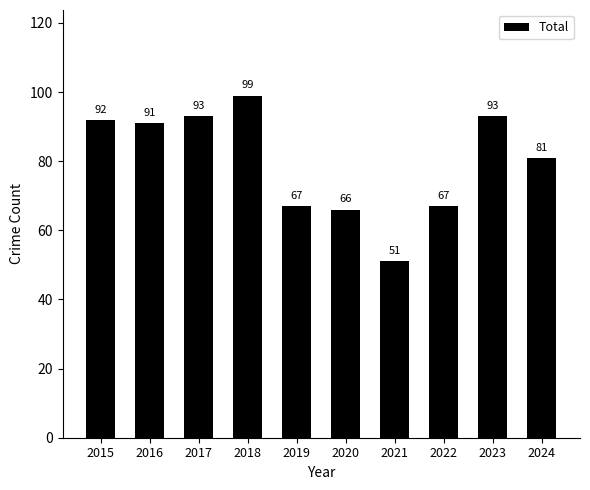

What is the sum of the values at 2024 and 2016?

172